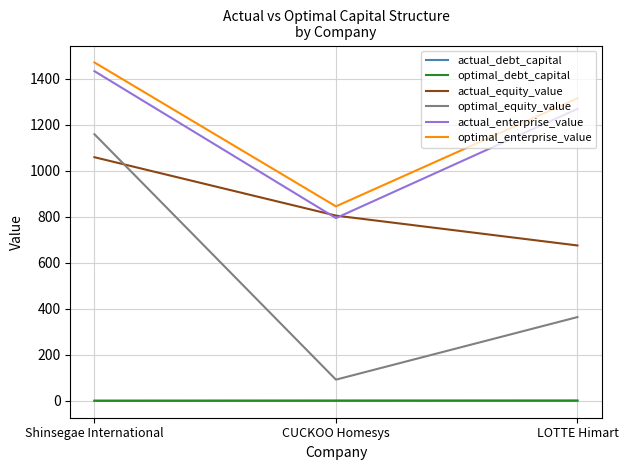

True or false: optimal_enterprise_value has a value of 1315.9 at LOTTE Himart.

True